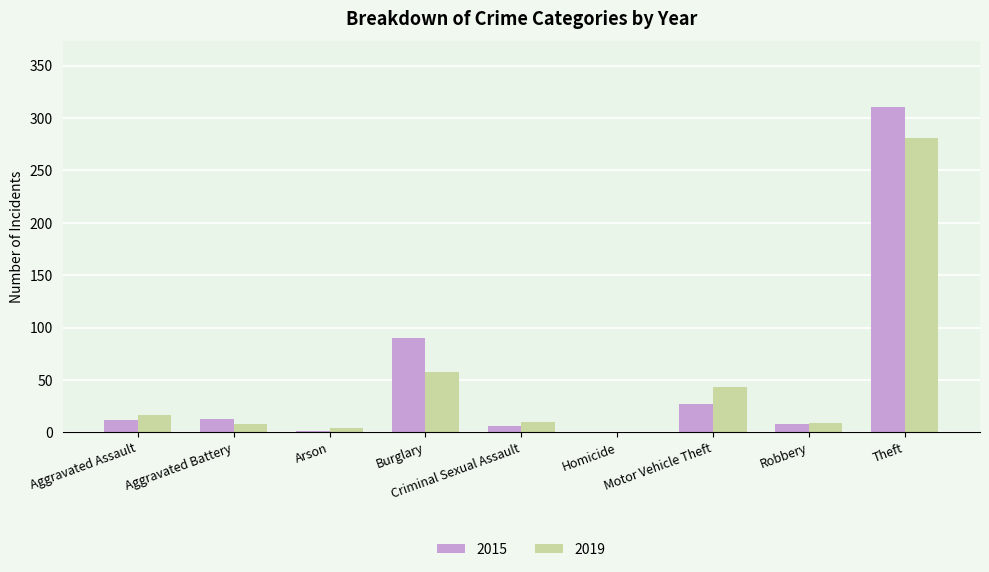

Is the value of 2015 at Motor Vehicle Theft greater than the value of 2019 at Aggravated Battery?

Yes